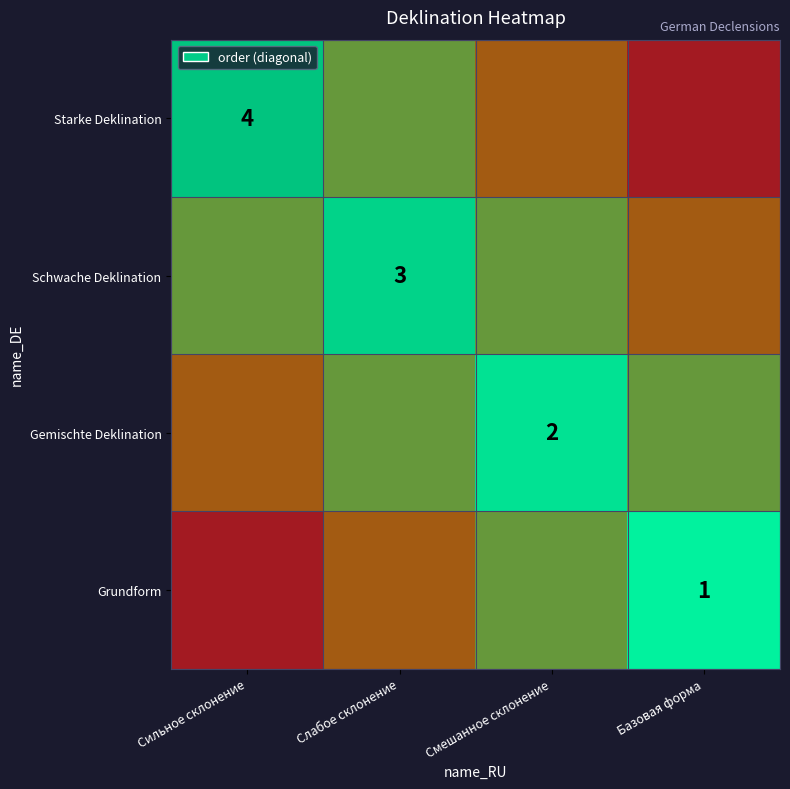

Which series has the largest range (max minus min)?

Starke Deklination